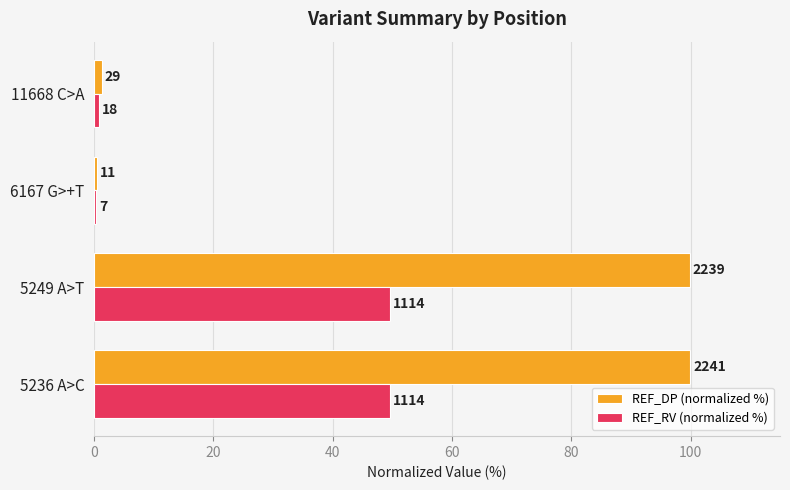

What are all the series names shown in the legend?

REF_DP (normalized %), REF_RV (normalized %)